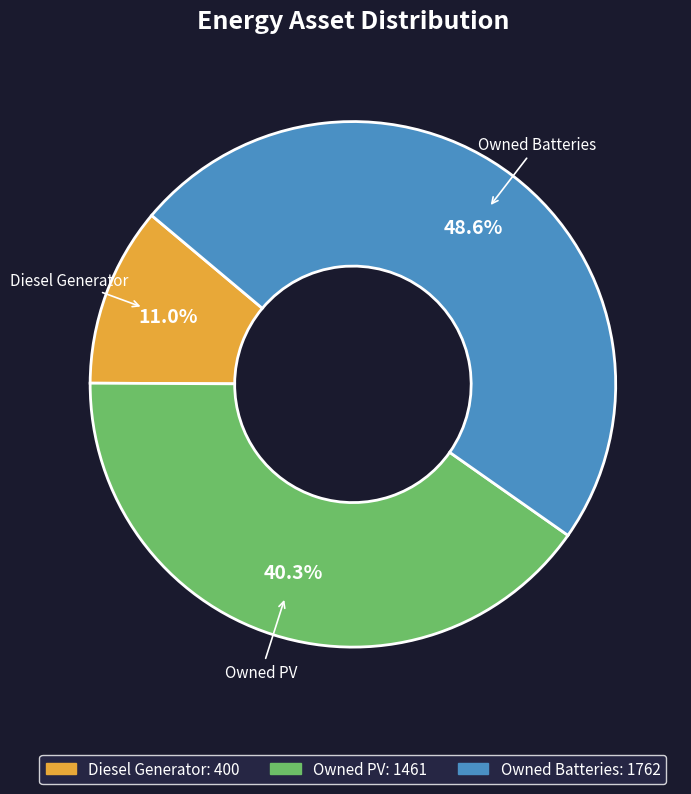

The Diesel Generator slice represents 1% of the pie. True or false?

False